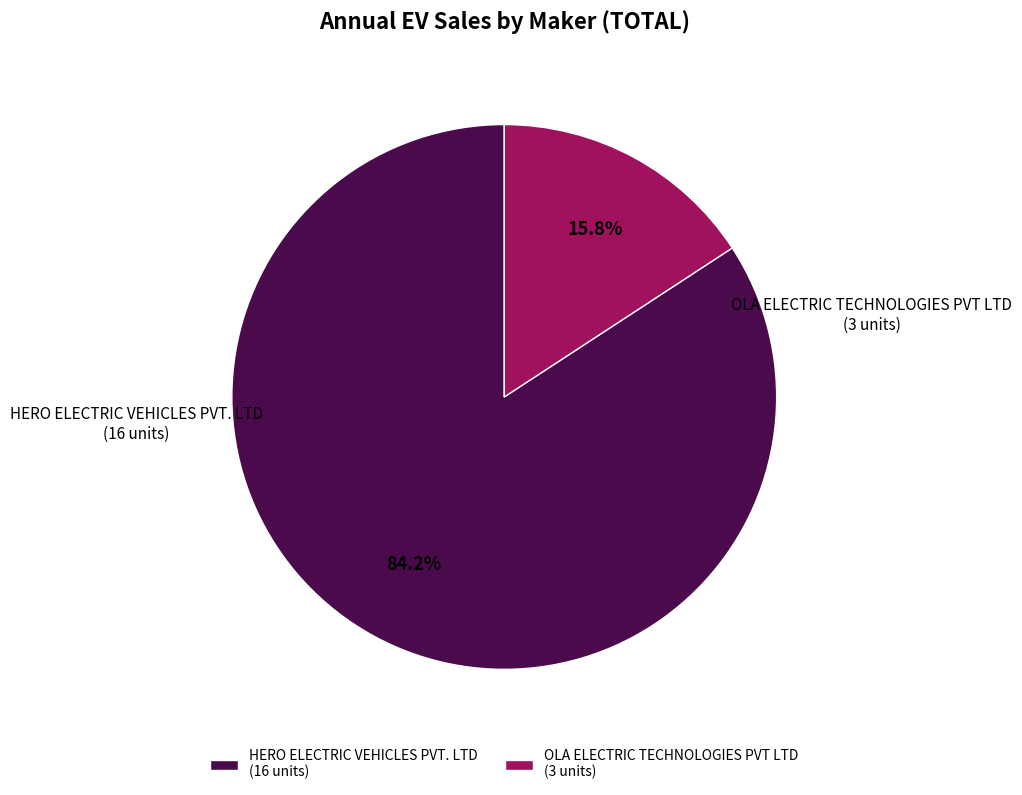

What portion of the pie excludes HERO ELECTRIC VEHICLES PVT. LTD?

15.8%